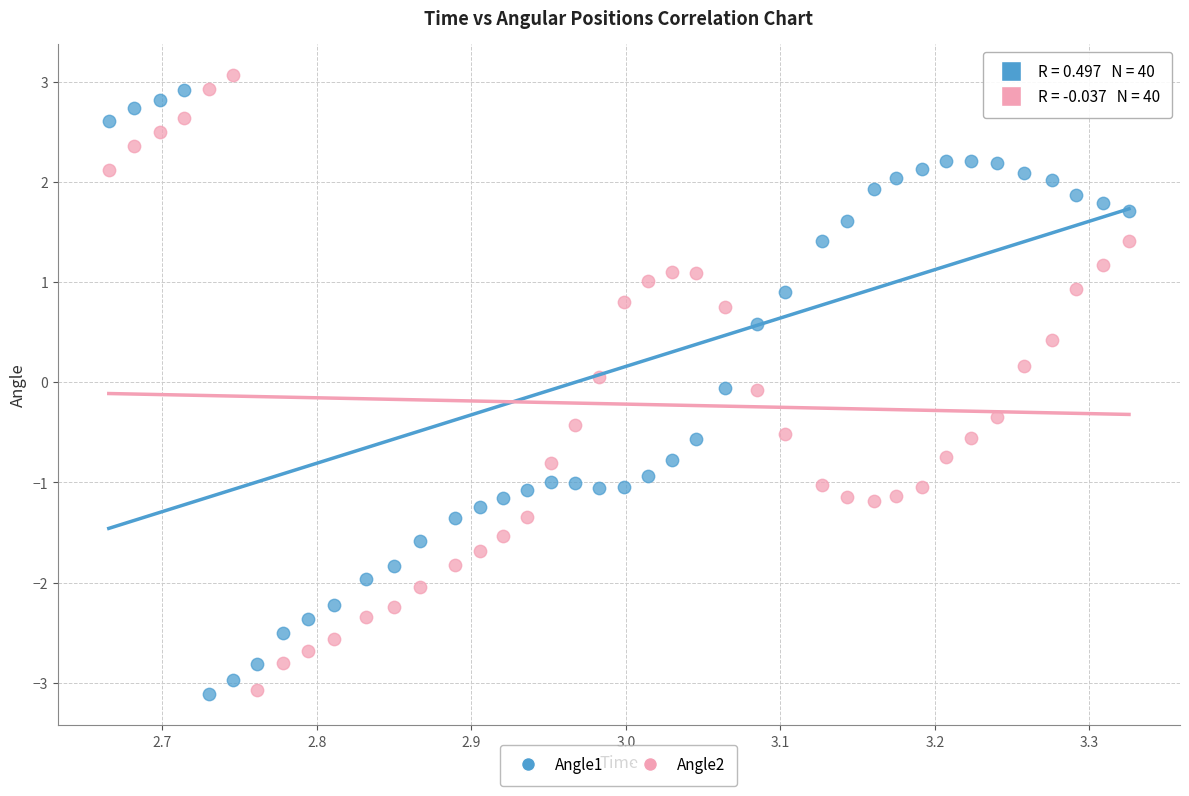

What are all the series names shown in the legend?

Angle1, Angle2